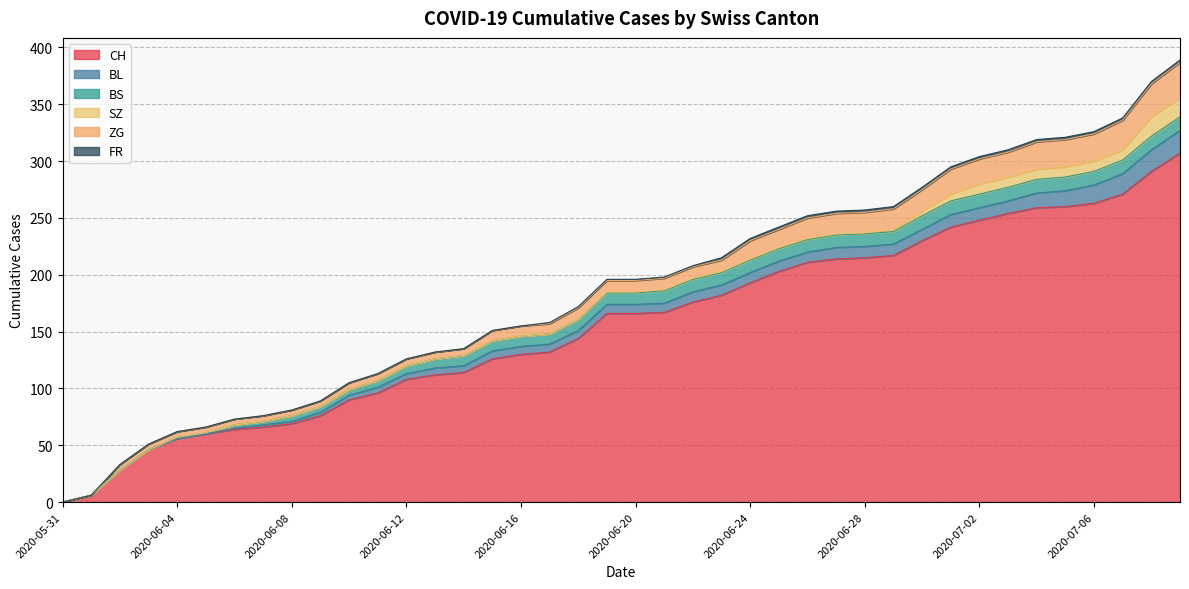

Which series has the largest total across all categories?

CH